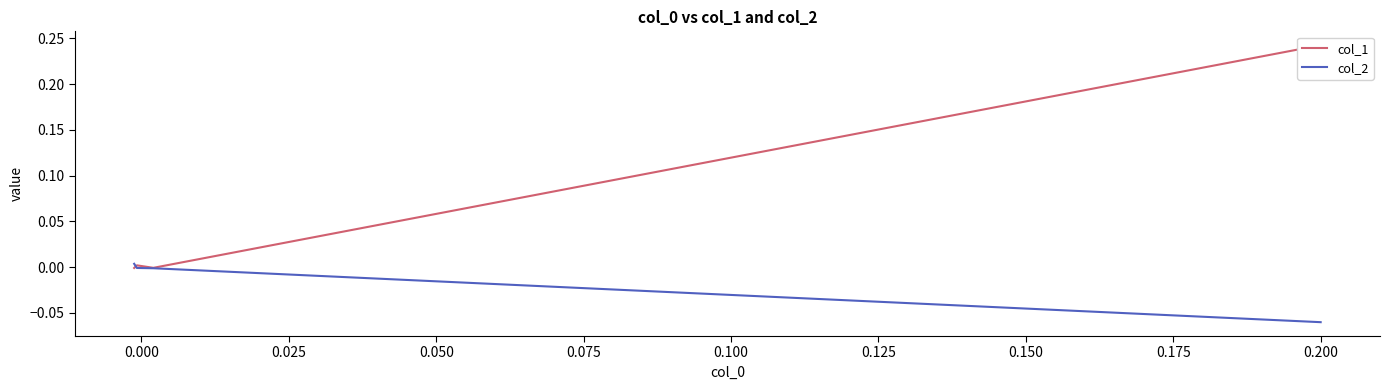

Count the number of categories in the chart.

4